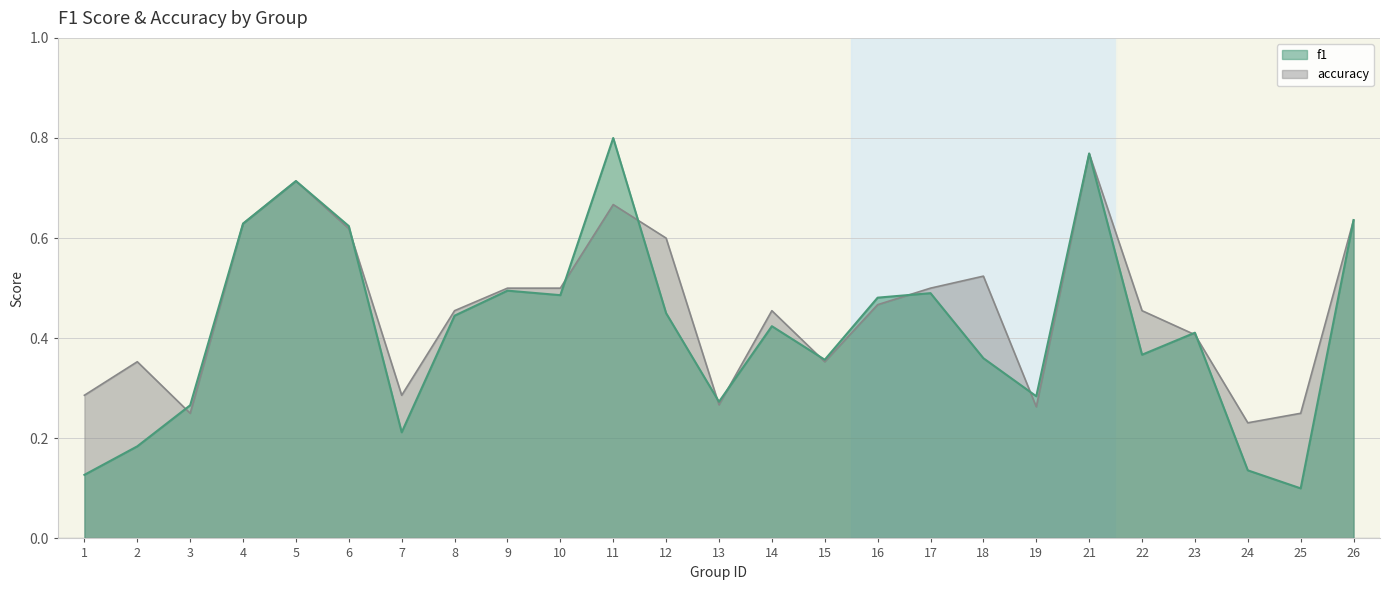

What is the difference between the second highest and second lowest values in the accuracy series?

0.5